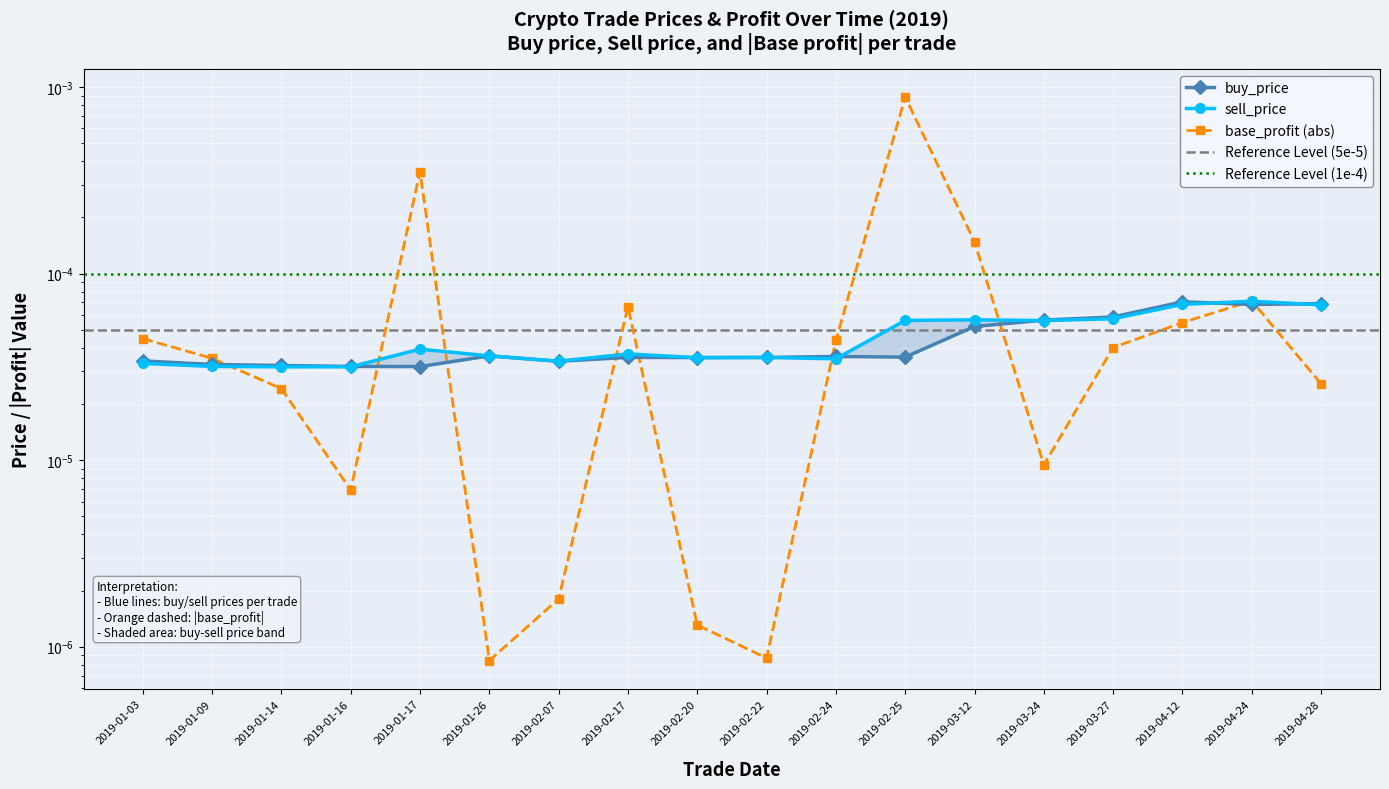

What is the label of the 9th point from the left?

2019-02-20